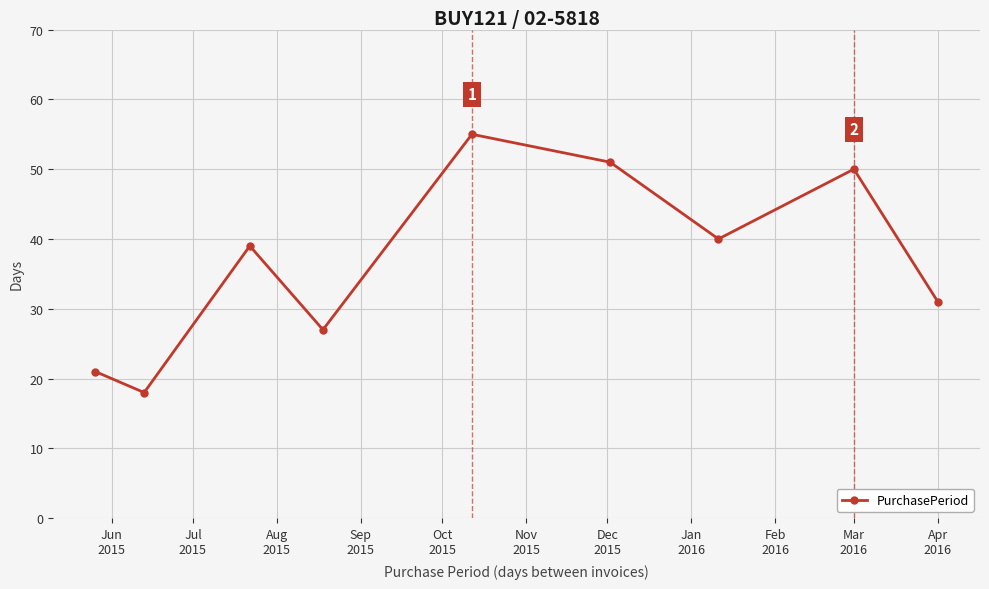

What is the smallest value displayed?

18